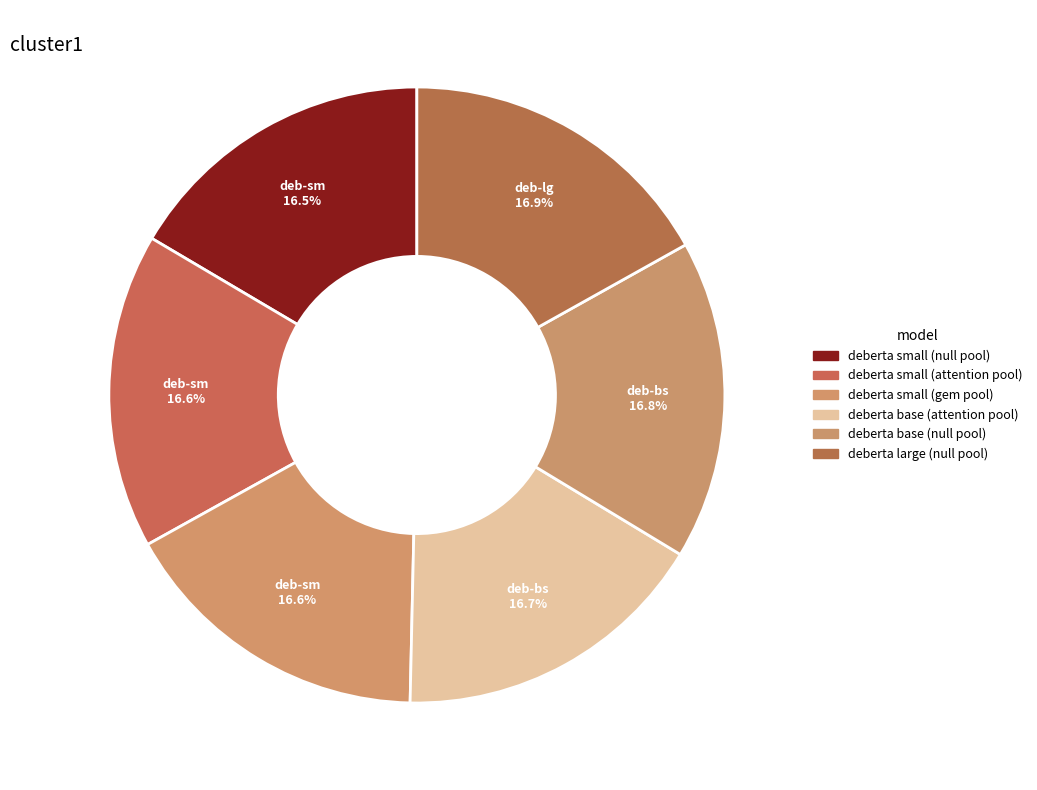

How many slices are in this pie chart?

6